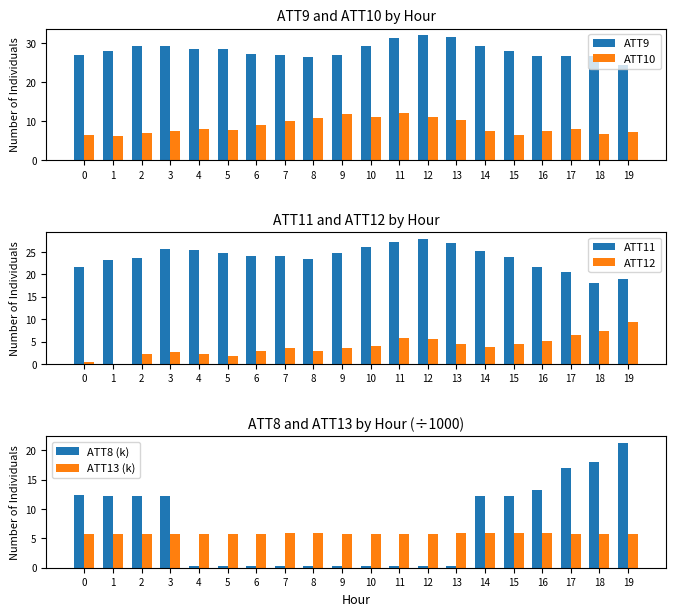

Are the bars horizontal?

No